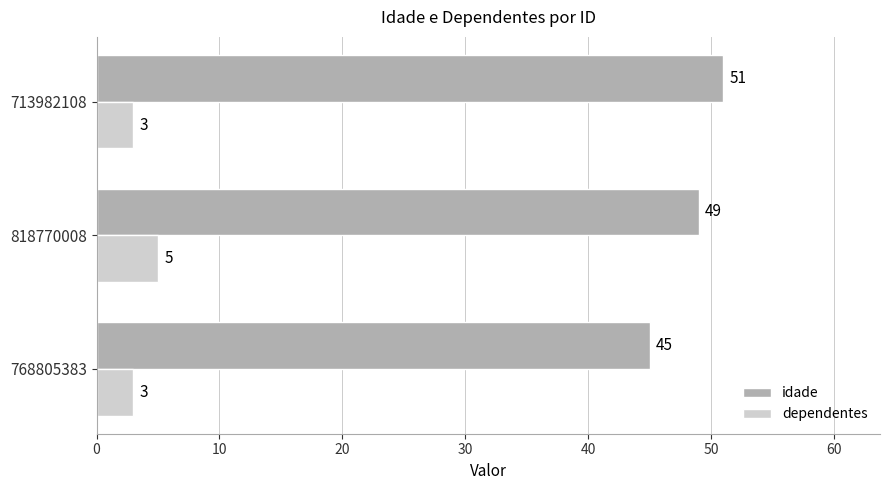

What is the average value of the idade series?

48